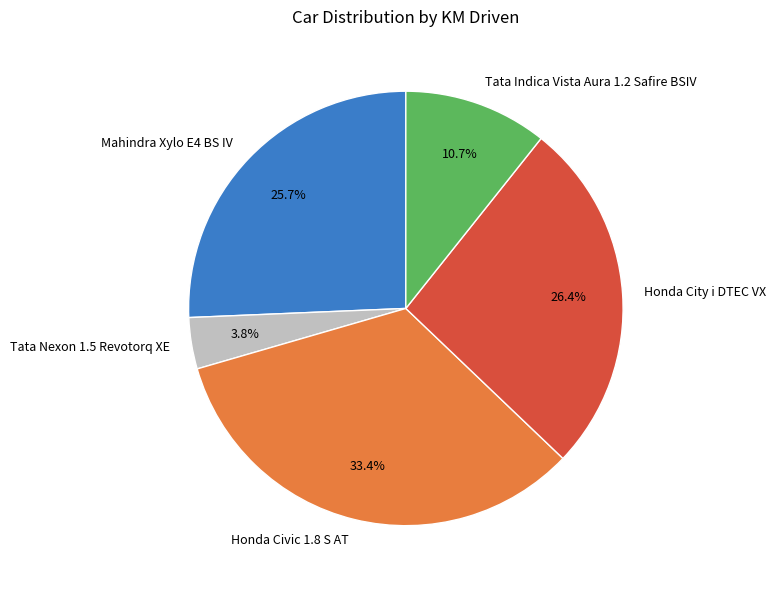

Does any single category account for the majority?

No